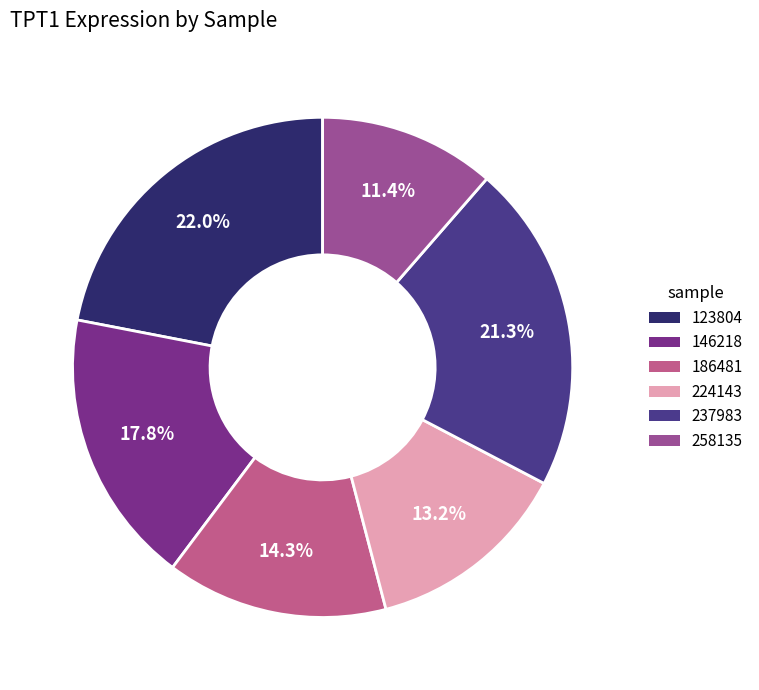

To the nearest percent, what portion does 186481 represent?

14%